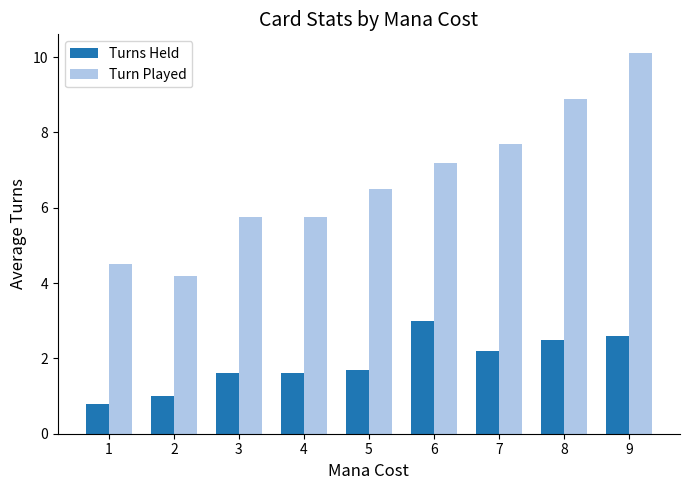

What is the difference between the maximum and minimum values in the Turn Played series?

5.9